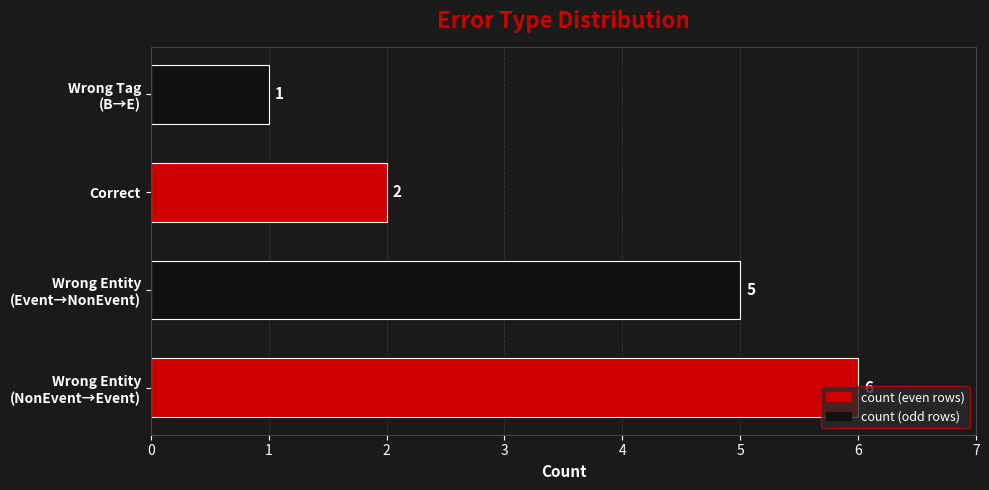

What is the greatest value displayed?

6